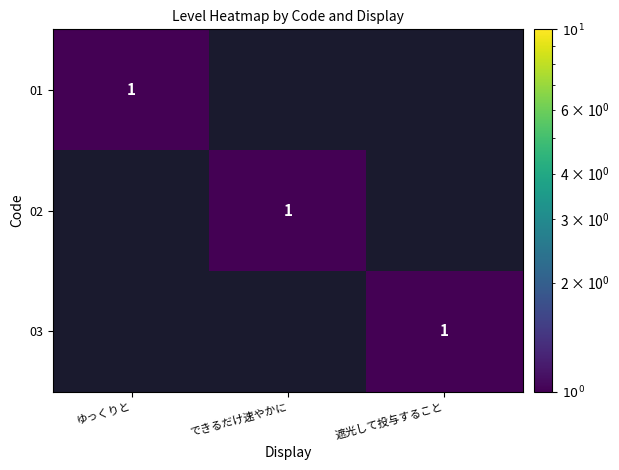

How many distinct data groups are displayed?

3